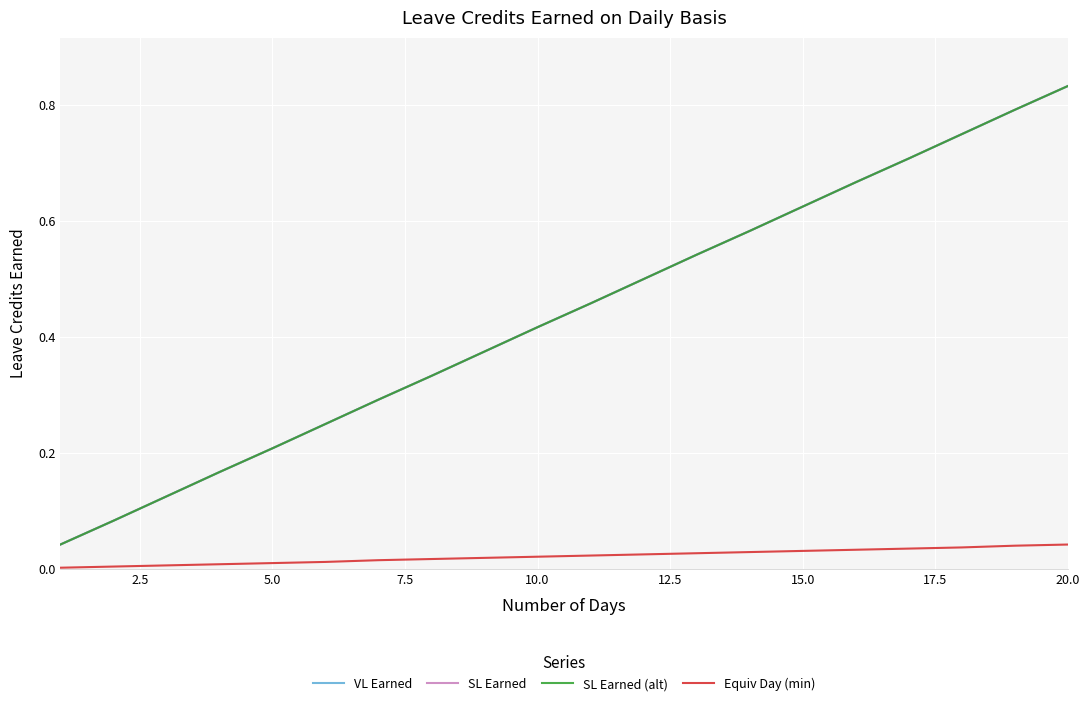

True or false: SL Earned has more than 1 points higher than both neighbors.

False